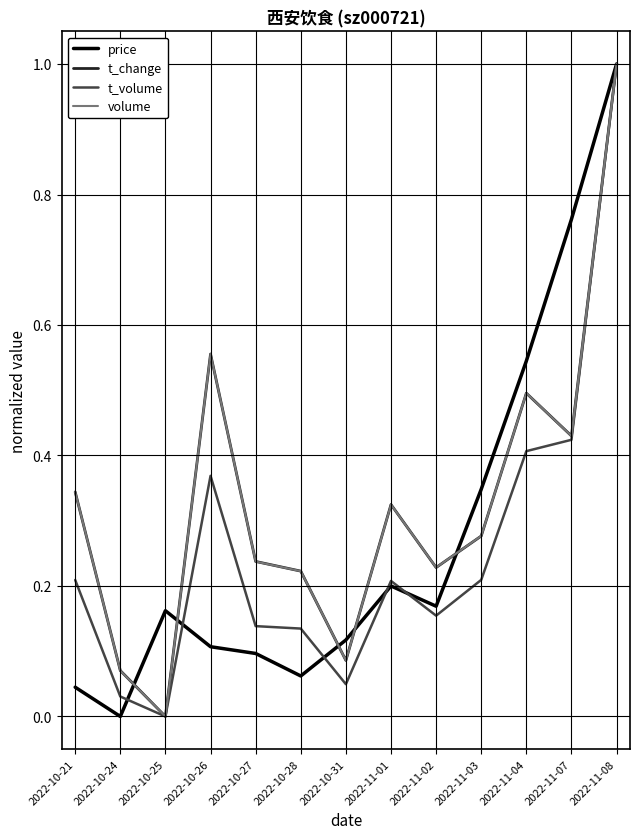

What position from the right is 2022-11-02?

5